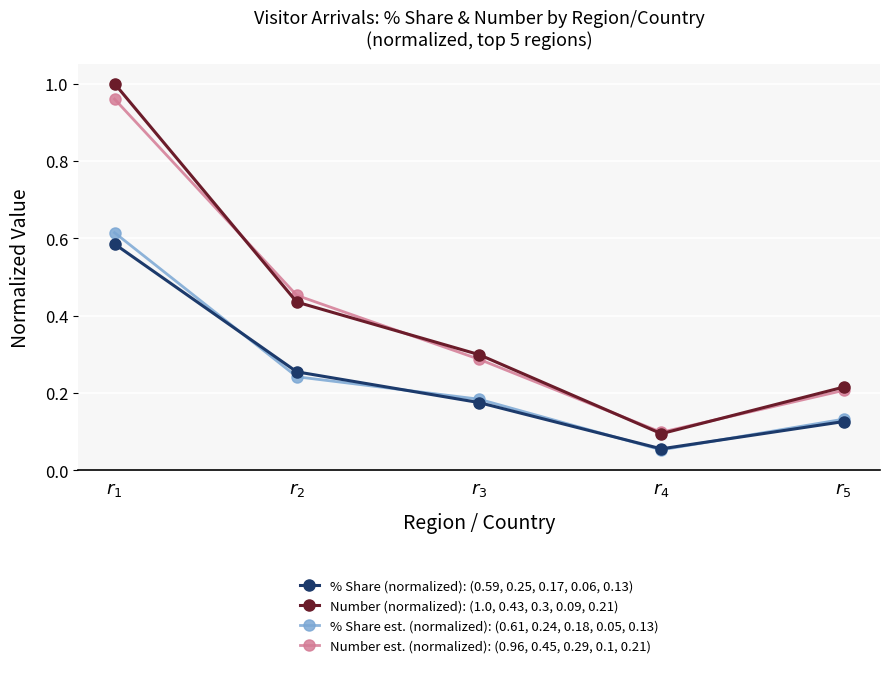

Rank the series at $r_{2}$ from lowest to highest value.

% Share est. (normalized): (0.61, 0.24, 0.18, 0.05, 0.13), % Share (normalized): (0.59, 0.25, 0.17, 0.06, 0.13), Number (normalized): (1.0, 0.43, 0.3, 0.09, 0.21), Number est. (normalized): (0.96, 0.45, 0.29, 0.1, 0.21)